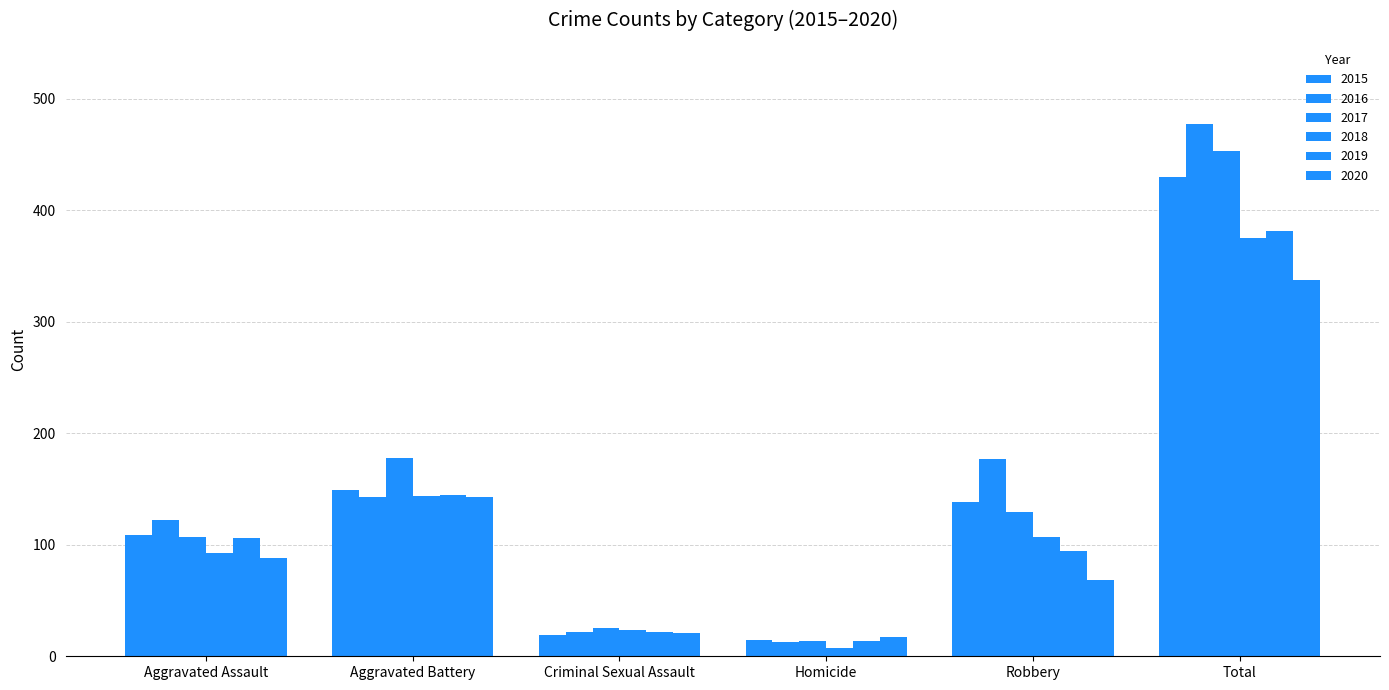

The value of 2017 at Criminal Sexual Assault is 25. True or false?

True